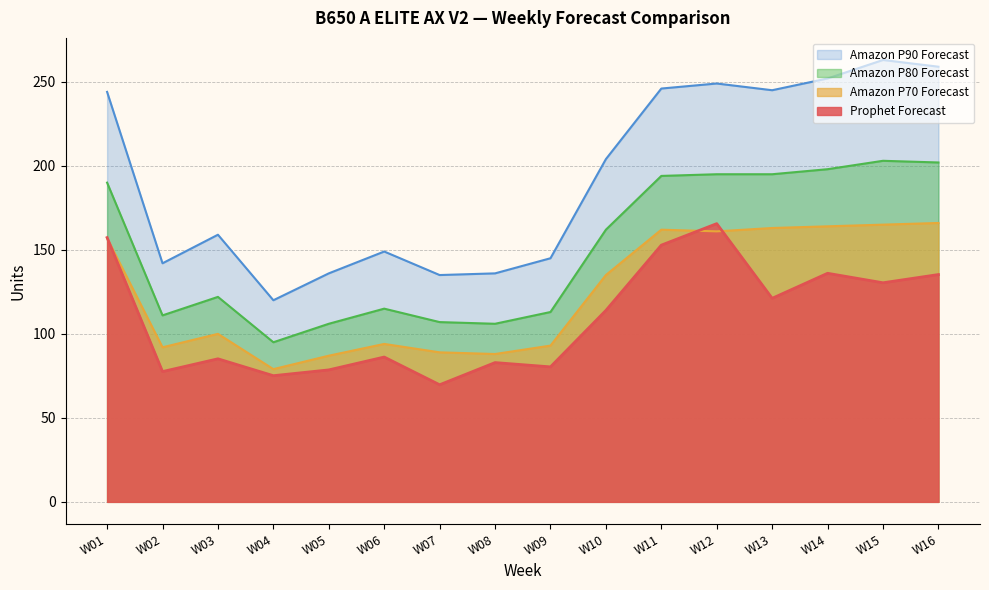

Reading left to right, extract all data points from this chart.

Prophet Forecast: W01=157.3	W02=77.5	W03=85.2	W04=75.1	W05=78.5	W06=86.2	W07=69.7	W08=82.9	W09=80.3	W10=114.0	W11=152.8	W12=165.6	W13=121.2	W14=136.1	W15=130.4	W16=135.3
Amazon P70 Forecast: W01=157.0	W02=92.0	W03=100.0	W04=79.0	W05=87.0	W06=94.0	W07=89.0	W08=88.0	W09=93.0	W10=135.0	W11=162.0	W12=161.0	W13=163.0	W14=164.0	W15=165.0	W16=166.0
Amazon P80 Forecast: W01=190.0	W02=111.0	W03=122.0	W04=95.0	W05=106.0	W06=115.0	W07=107.0	W08=106.0	W09=113.0	W10=162.0	W11=194.0	W12=195.0	W13=195.0	W14=198.0	W15=203.0	W16=202.0
Amazon P90 Forecast: W01=244.0	W02=142.0	W03=159.0	W04=120.0	W05=136.0	W06=149.0	W07=135.0	W08=136.0	W09=145.0	W10=204.0	W11=246.0	W12=249.0	W13=245.0	W14=252.0	W15=263.0	W16=259.0